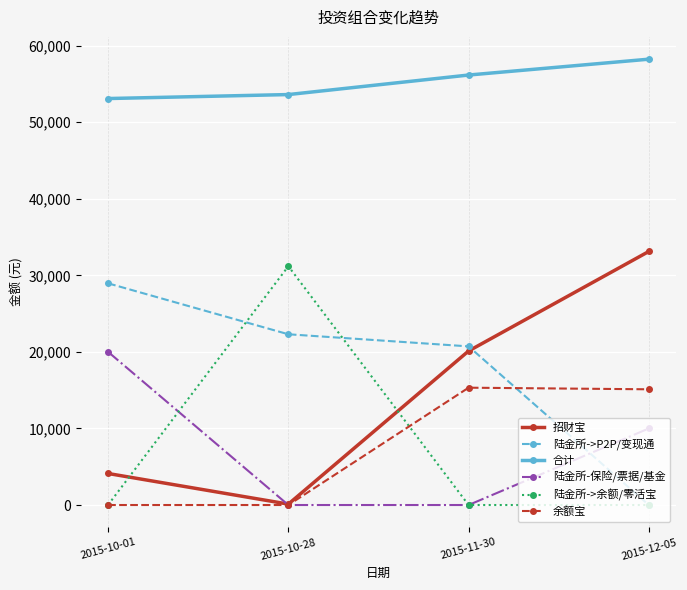

Which series ends up on top after the final intersection of 陆金所-保险/票据/基金 and 招财宝?

招财宝